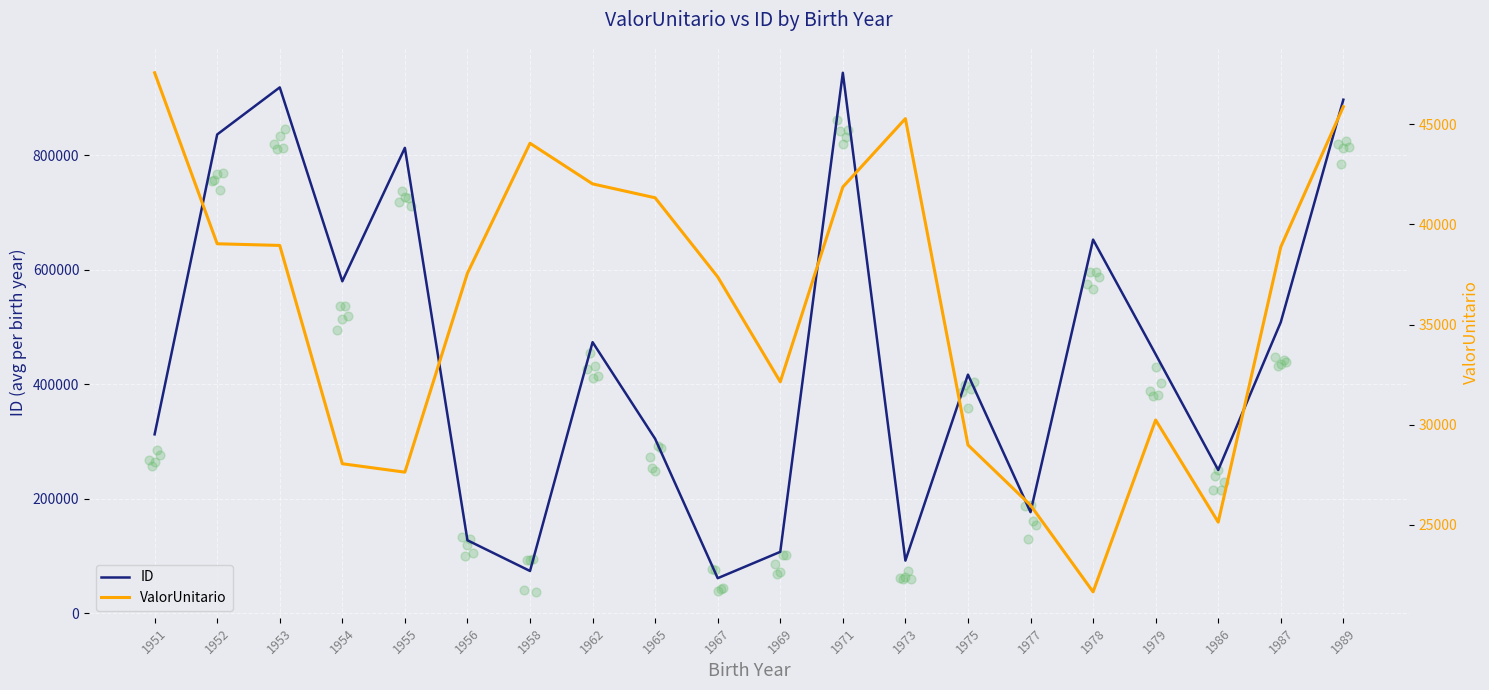

Is the value of ID at 1971 greater than the value of ValorUnitario at 1951?

Yes